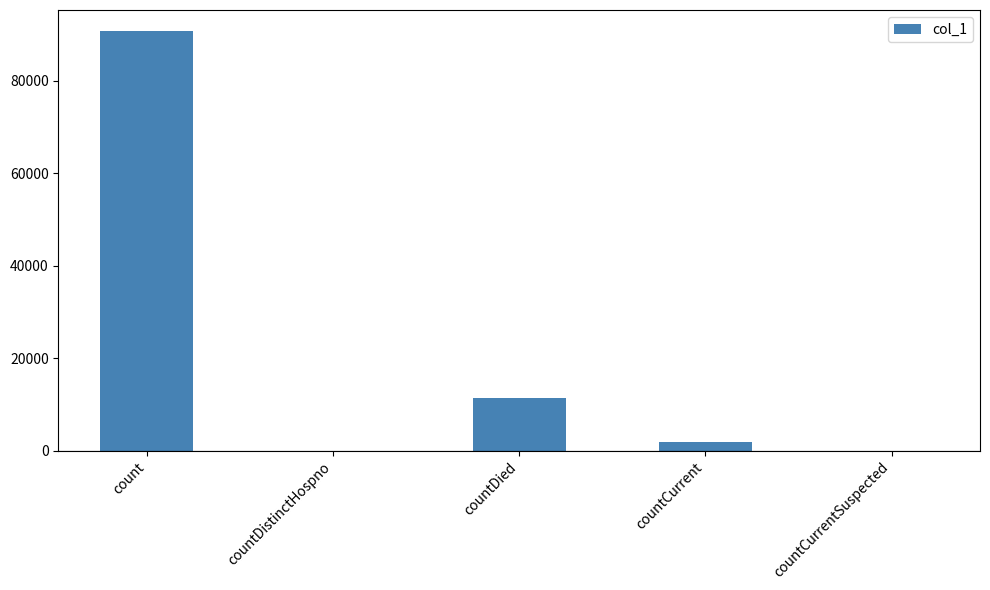

The value at countDied is 11428. True or false?

True